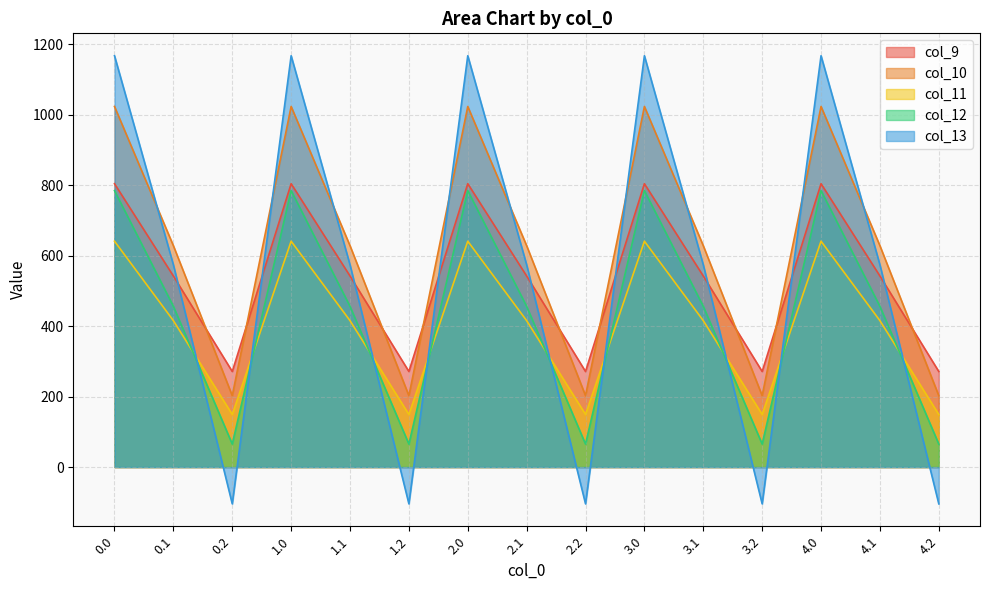

What are all the series names shown in the legend?

col_9, col_10, col_11, col_12, col_13